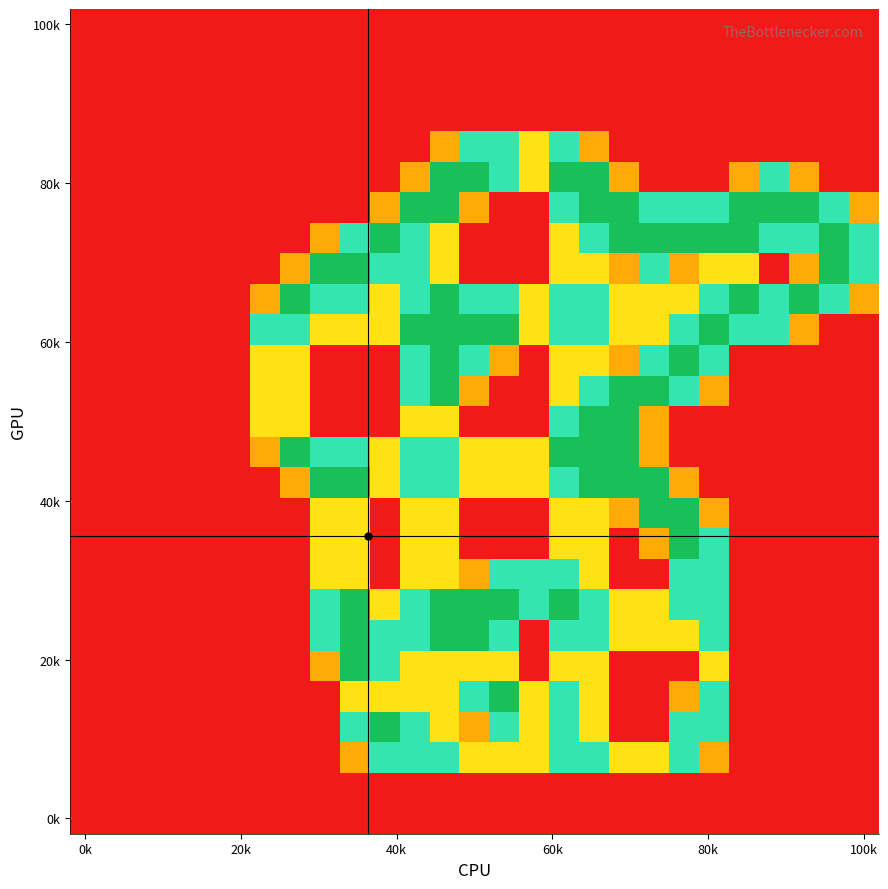

How many distinct data groups are displayed?

27